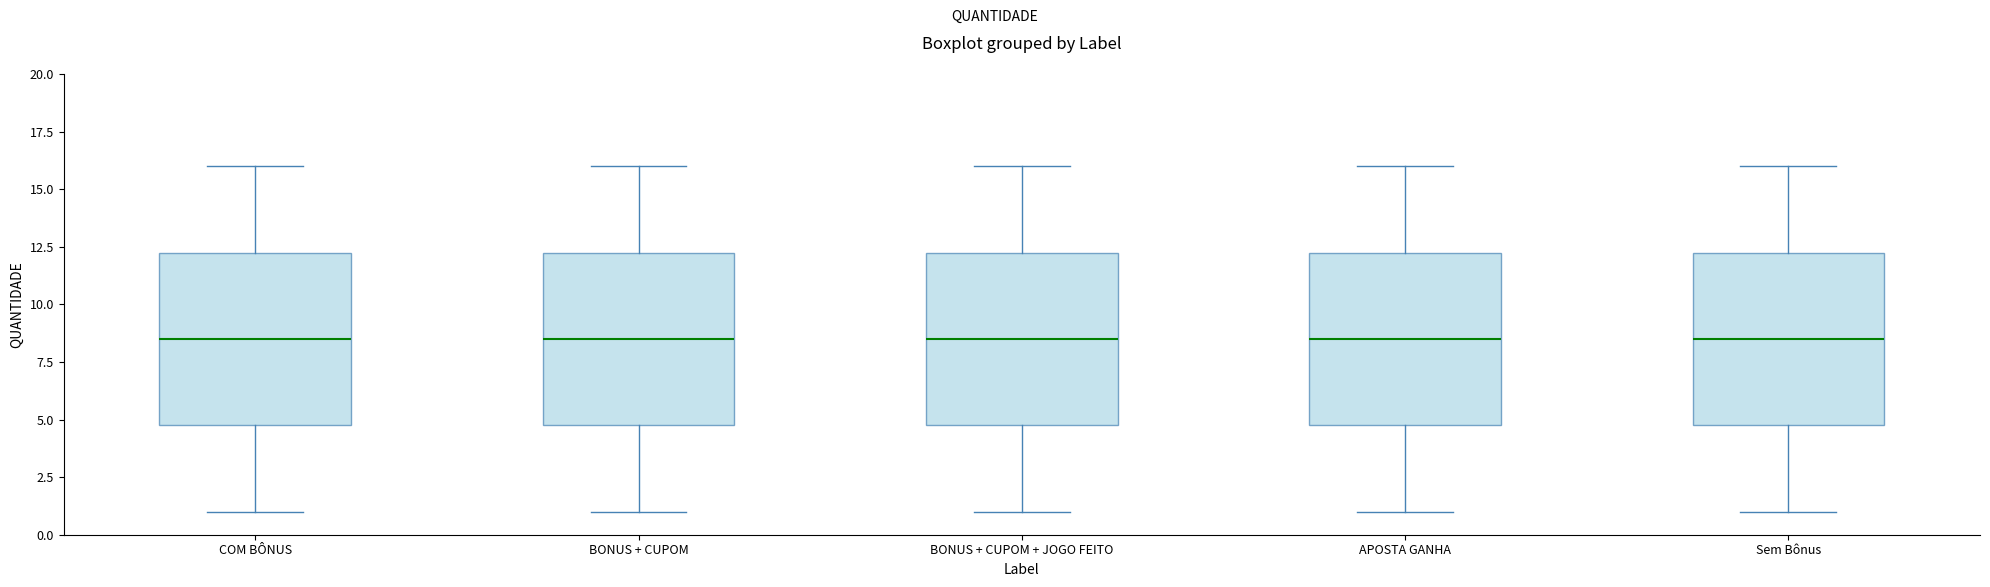

Reading left to right, transcribe this box plot: for each box, give where its median line is, the range the box spans, and where its two whiskers end, as read against the y-axis. The values are not printed on the chart, so give them approximately, as read against the axis.

COM BÔNUS: median 8.5, box 5.0 to 12.5, whiskers 1.0 to 16.0
BONUS + CUPOM: median 8.5, box 5.0 to 12.5, whiskers 1.0 to 16.0
BONUS + CUPOM + JOGO FEITO: median 8.5, box 5.0 to 12.5, whiskers 1.0 to 16.0
APOSTA GANHA: median 8.5, box 5.0 to 12.5, whiskers 1.0 to 16.0
Sem Bônus: median 8.5, box 5.0 to 12.5, whiskers 1.0 to 16.0